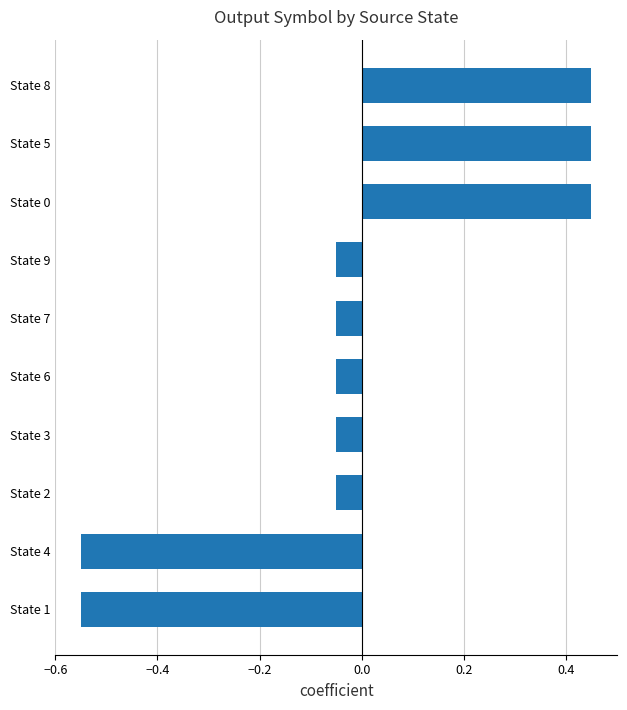

How many values are above zero?

3